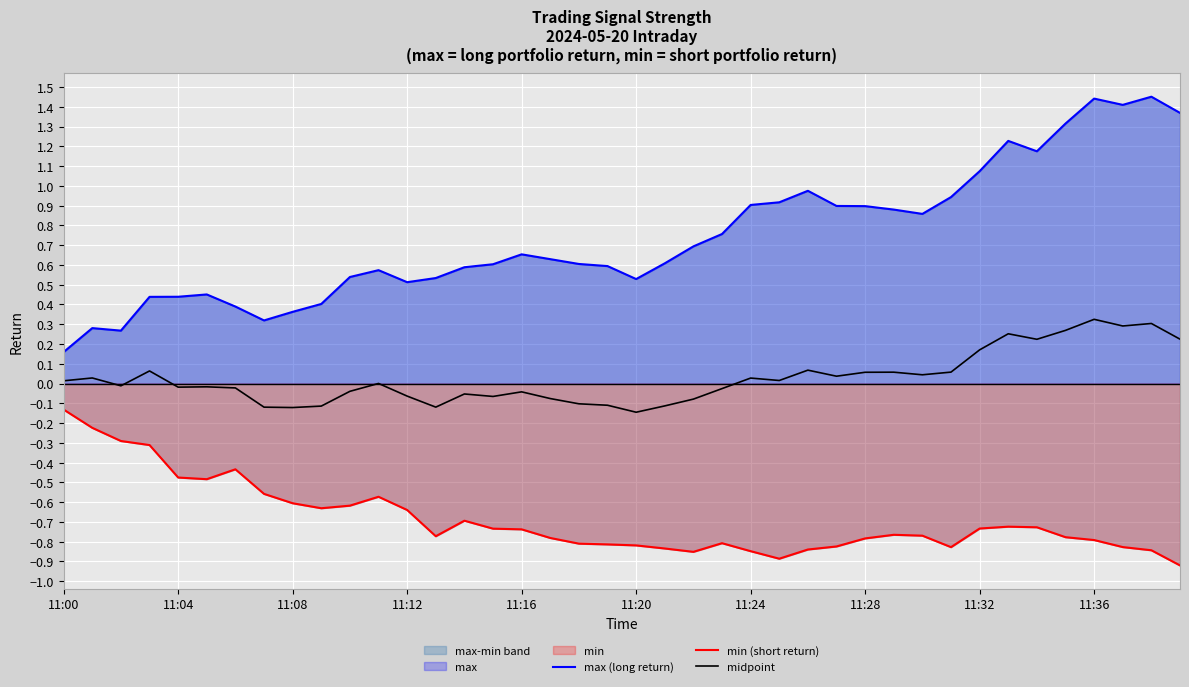

What is the highest value of the min (short return) series?

-0.1